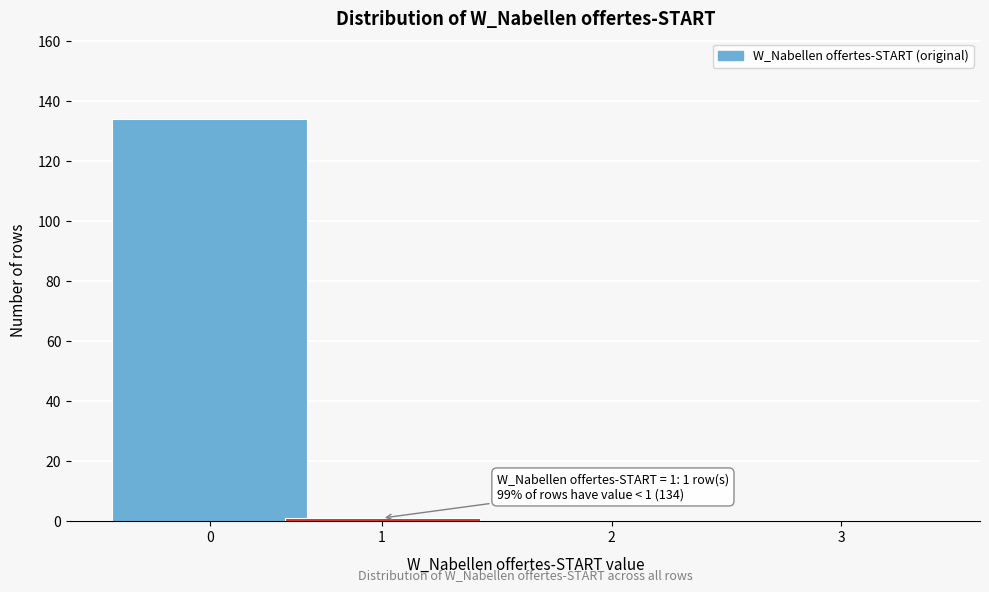

Reading right to left, list all the values displayed in this chart.

3=0	2=0	1=1	0=134